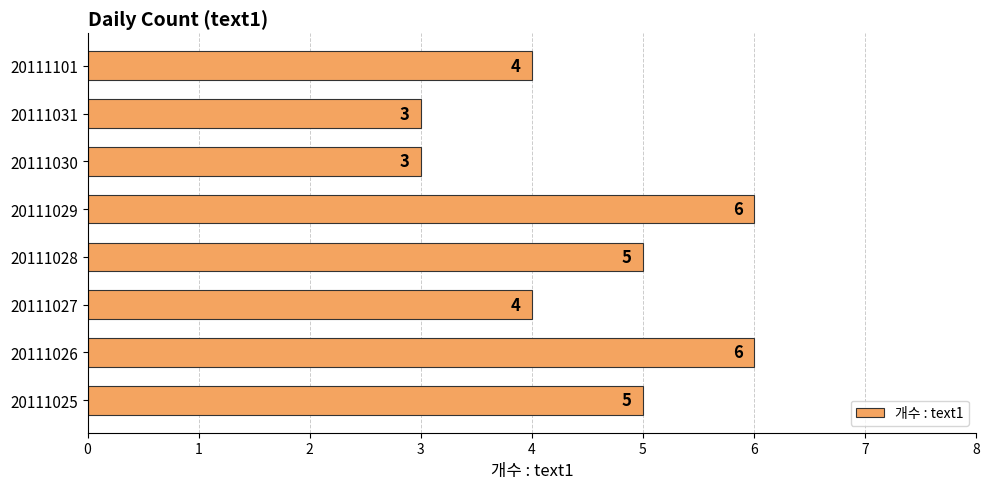

Reading top to bottom, extract all data points from this chart.

4	3	3	6	5	4	6	5